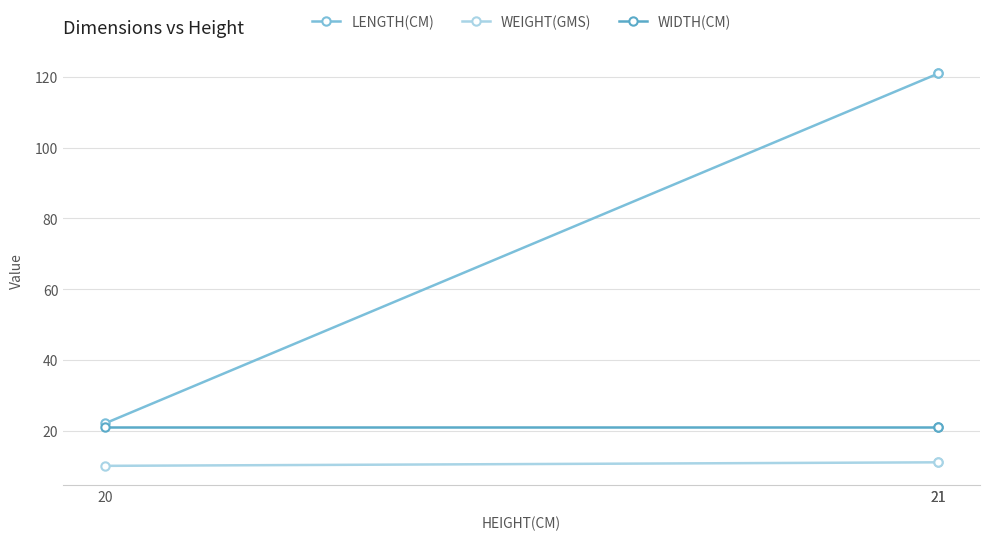

True or false: WIDTH(CM) has a value of 21 at 21.

True